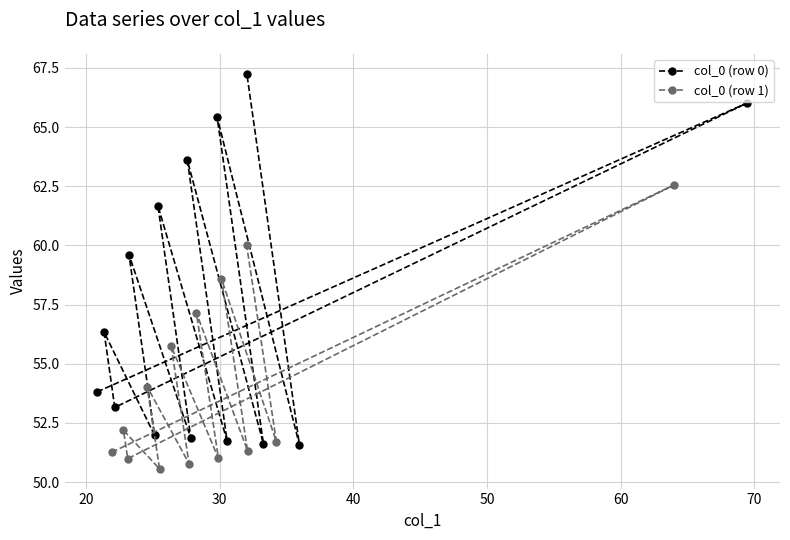

What is the minimum value for col_0 (row 1)?

50.6